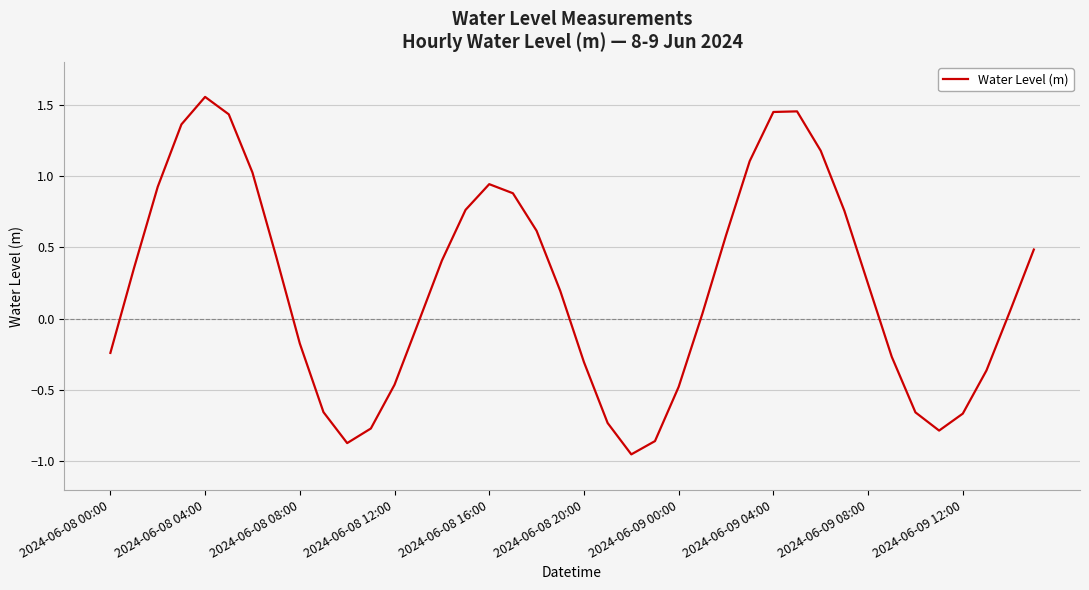

The value at 2024-06-08 20:00 is -0.5. True or false?

False